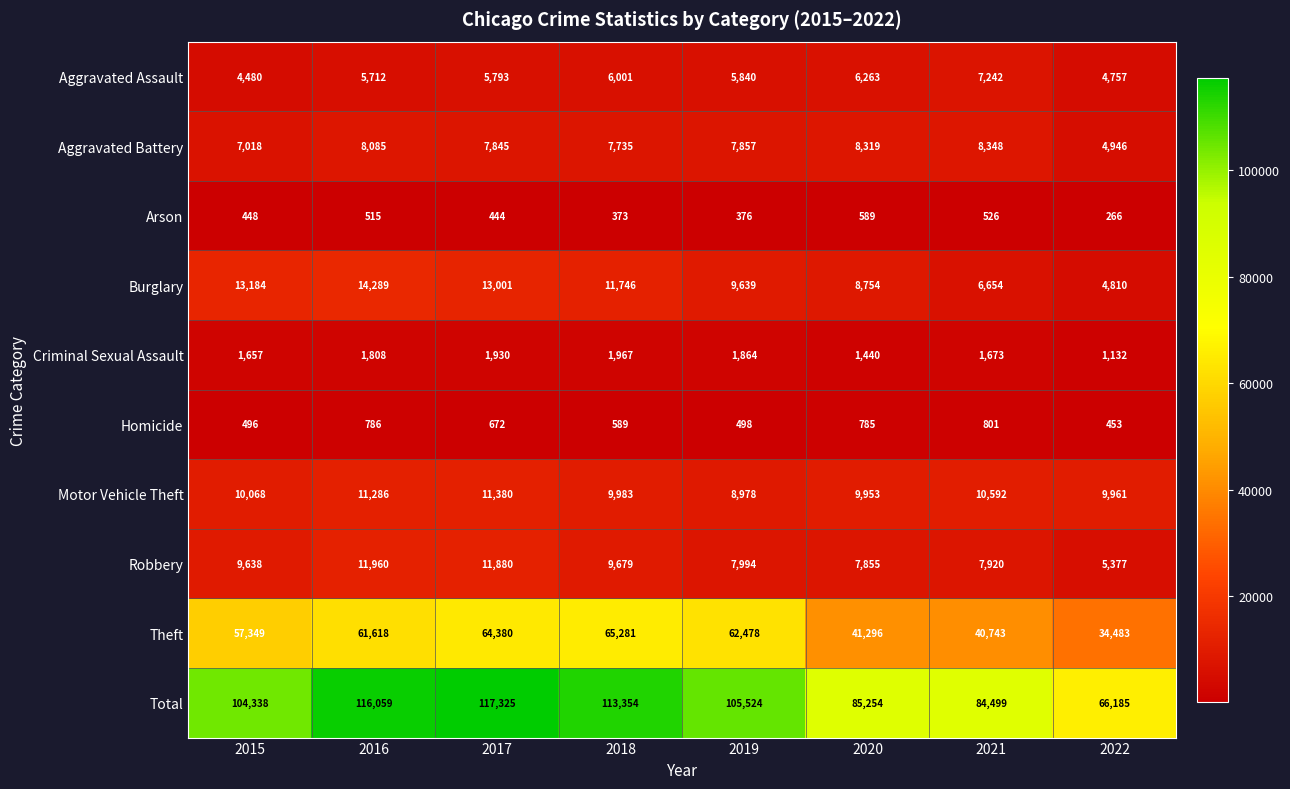

What is the spread (max minus min) of values at 2021?

83973